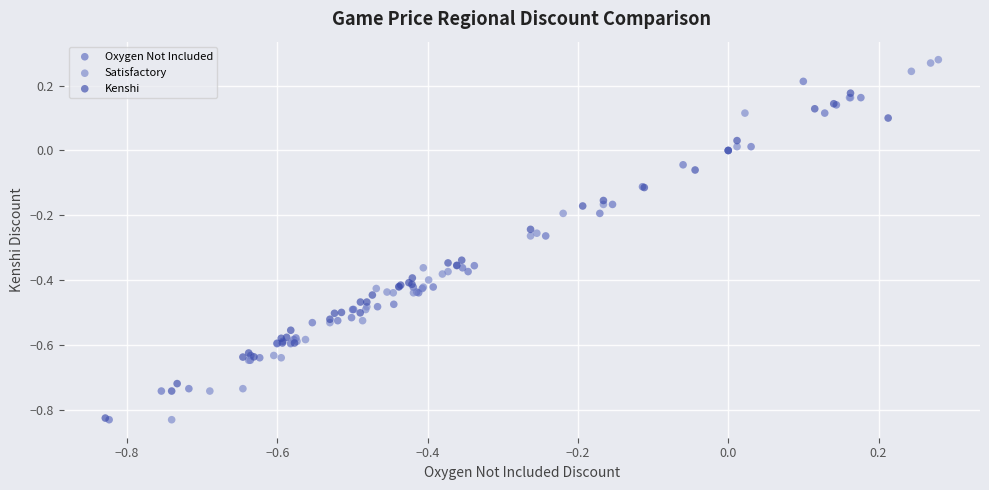

Which series has the largest Y range (max minus min)?

Satisfactory